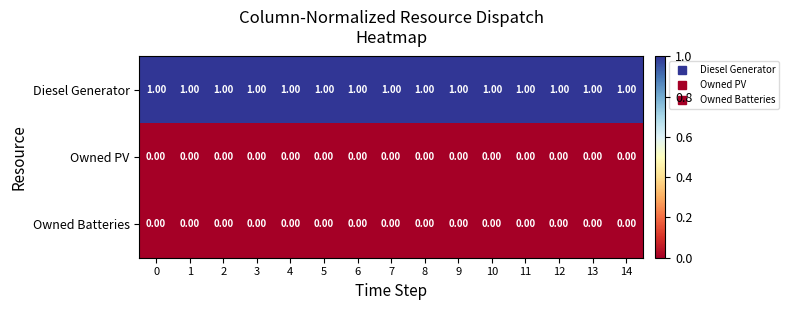

What is the maximum value shown in the chart?

1